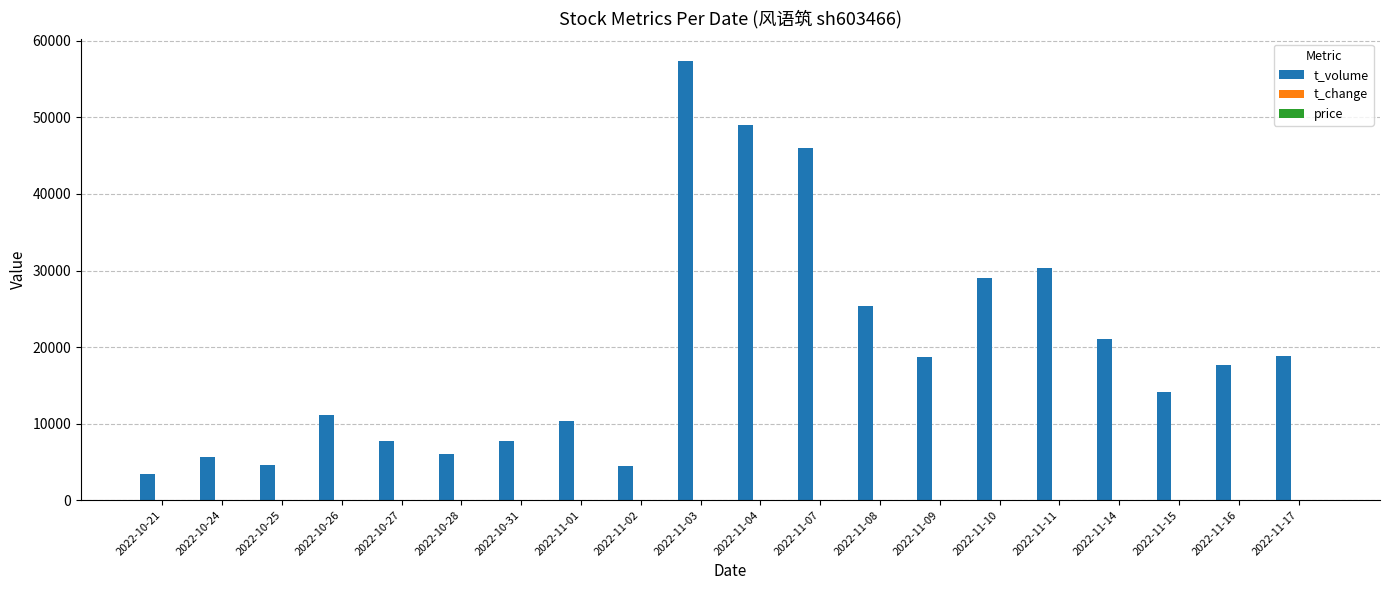

Between 2022-11-11 and 2022-11-15, which series saw the biggest shift?

t_volume